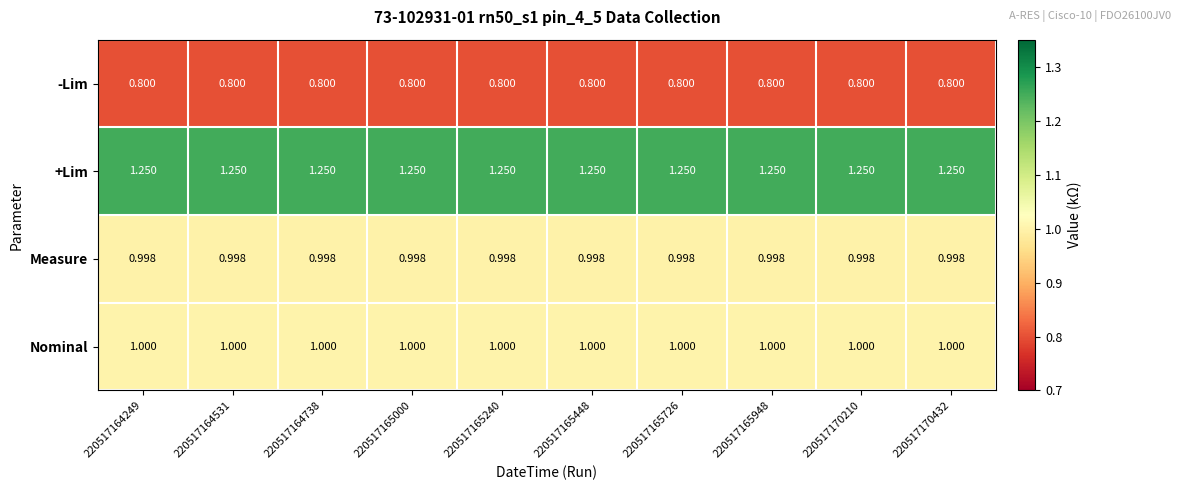

List the series in order of their peak value, lowest first.

-Lim, Measure, Nominal, +Lim